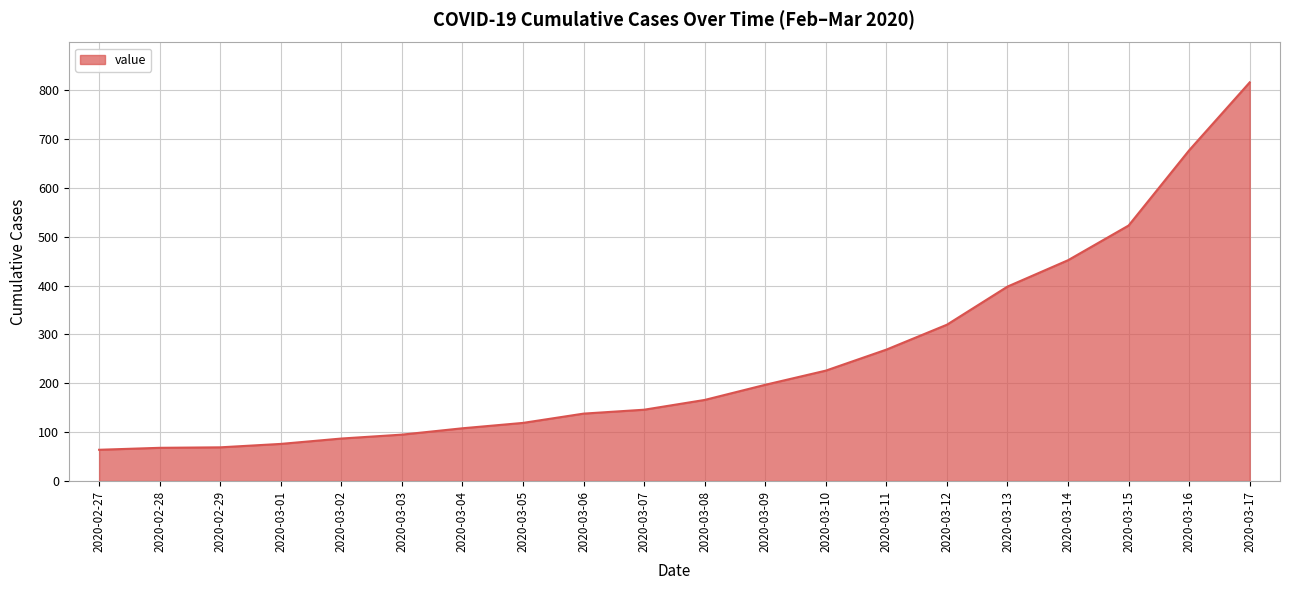

What is the change in value from 2020-02-27 to 2020-03-13?

+334